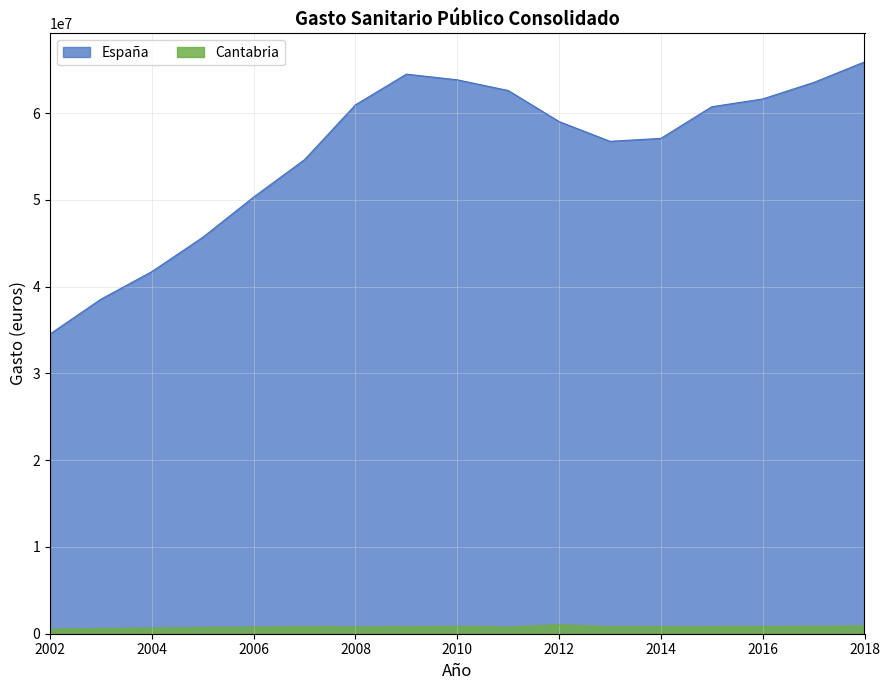

Read the España value at 2002.

34552341.9